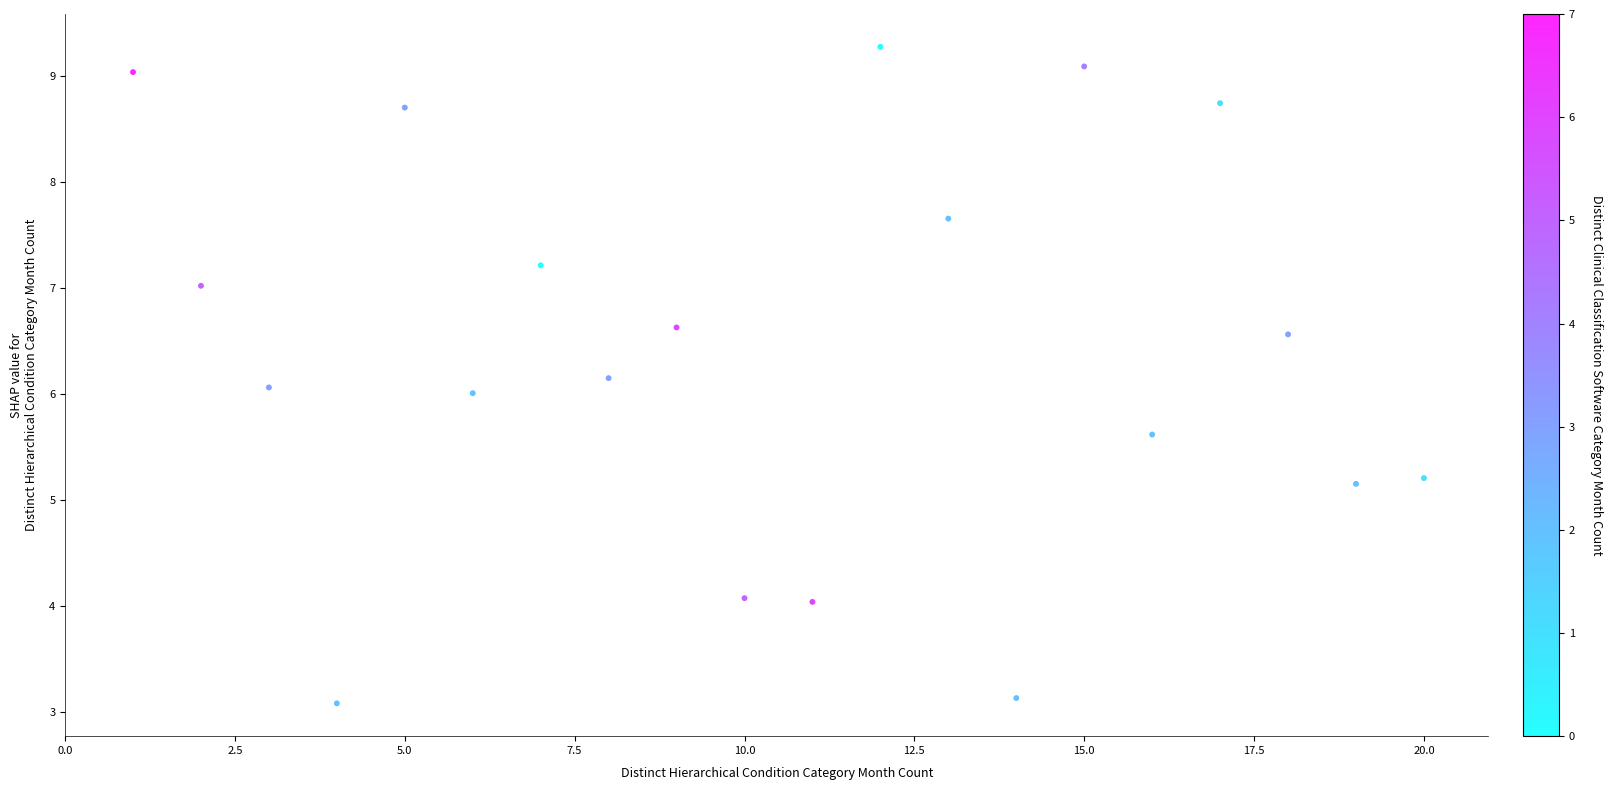

What is the range of Y values (max minus min)?

6.2